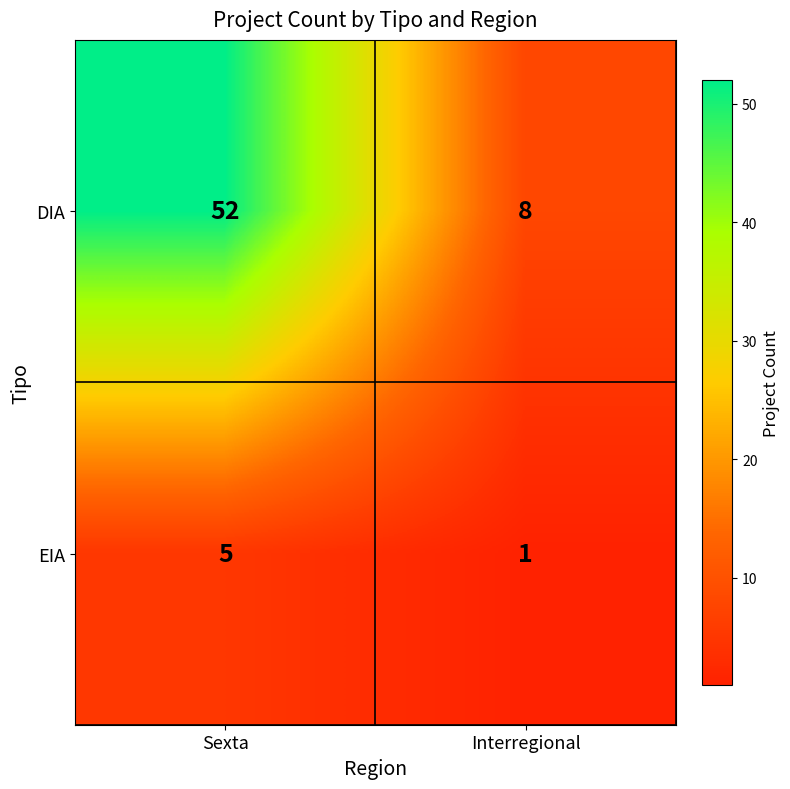

List the series in order of their overall mean, lowest first.

EIA, DIA